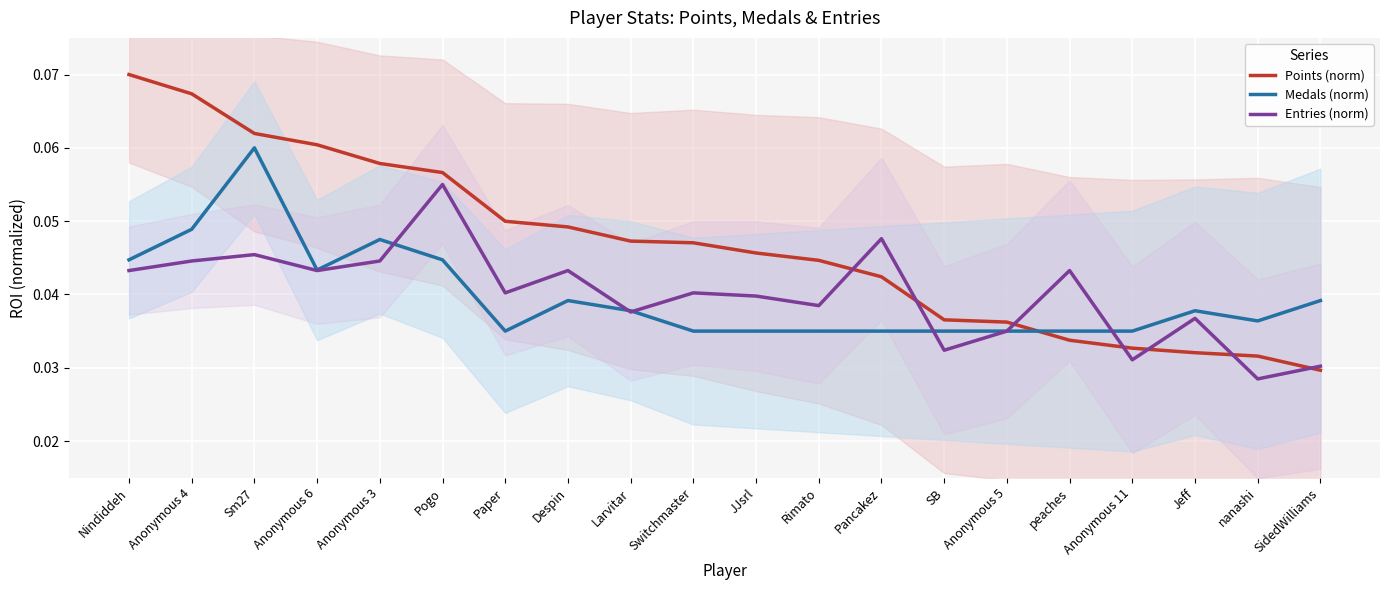

At which category is the sum across all series the highest?

Sm27